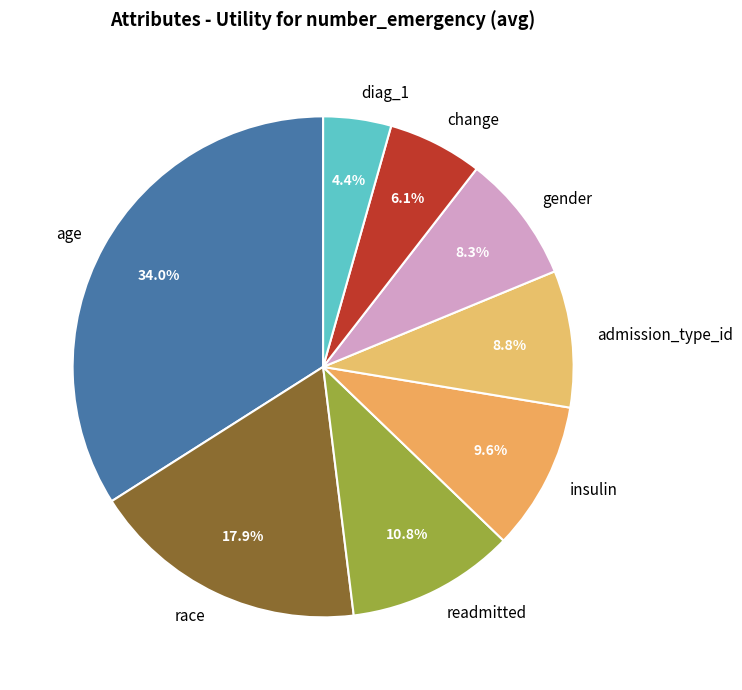

The gender slice represents 8% of the pie. True or false?

True